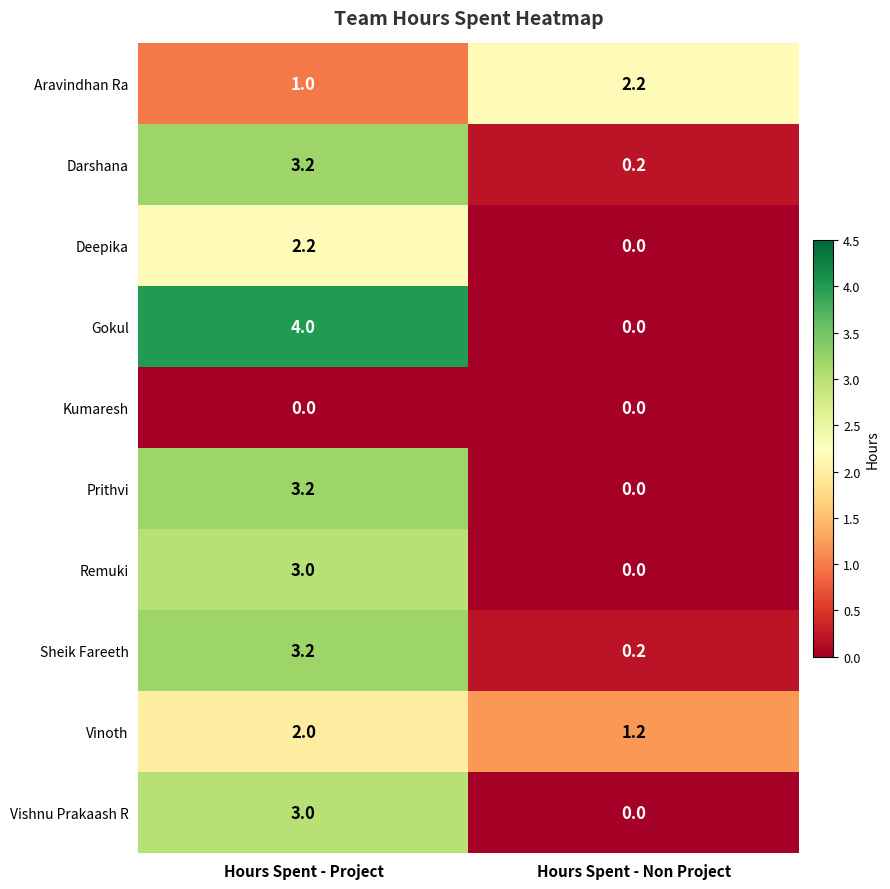

Count the number of categories in the chart.

2